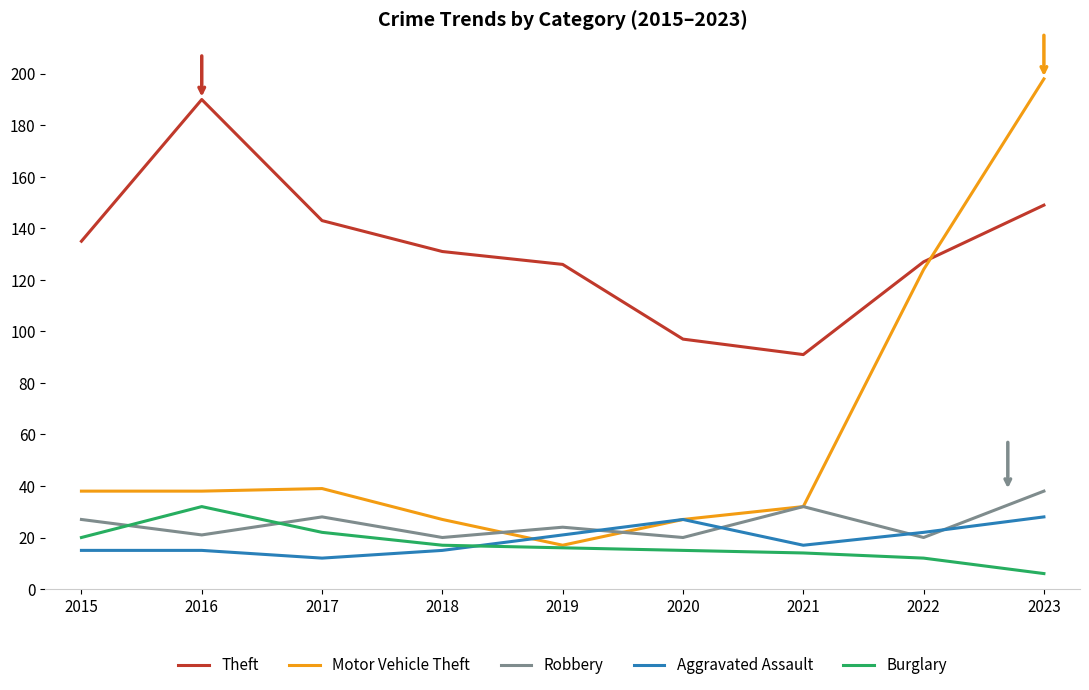

Reading left to right, transcribe all the data shown in this chart.

Theft: 2015=135	2016=190	2017=143	2018=131	2019=126	2020=97	2021=91	2022=127	2023=149
Motor Vehicle Theft: 2015=38	2016=38	2017=39	2018=27	2019=17	2020=27	2021=32	2022=124	2023=198
Robbery: 2015=27	2016=21	2017=28	2018=20	2019=24	2020=20	2021=32	2022=20	2023=38
Aggravated Assault: 2015=15	2016=15	2017=12	2018=15	2019=21	2020=27	2021=17	2022=22	2023=28
Burglary: 2015=20	2016=32	2017=22	2018=17	2019=16	2020=15	2021=14	2022=12	2023=6